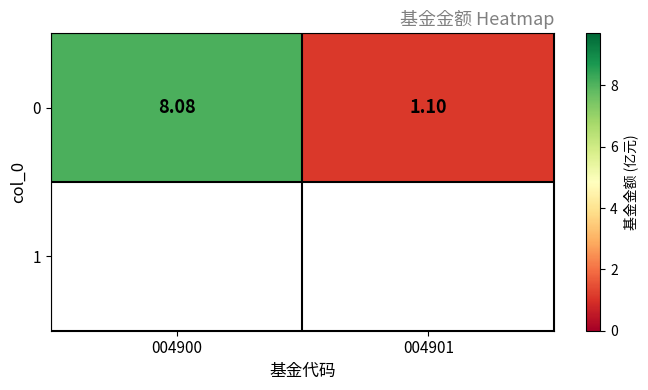

Reading left to right, extract all data points from this chart.

004900=8.1	004901=1.1